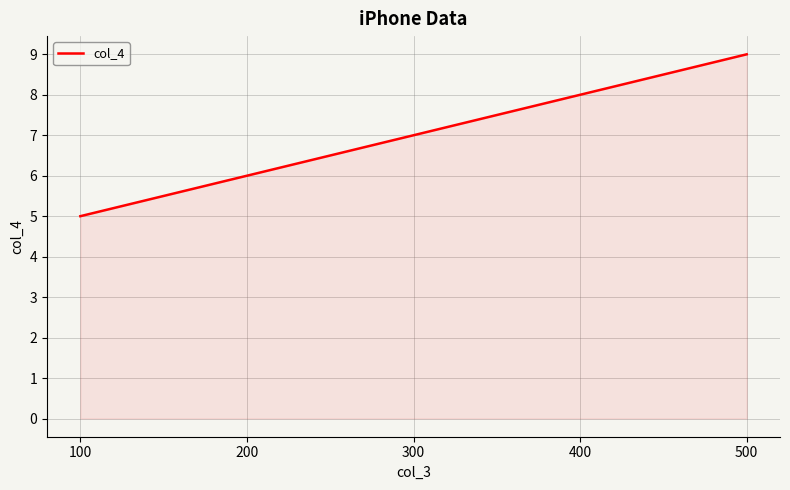

Where is the data nearest to the value 7?

300